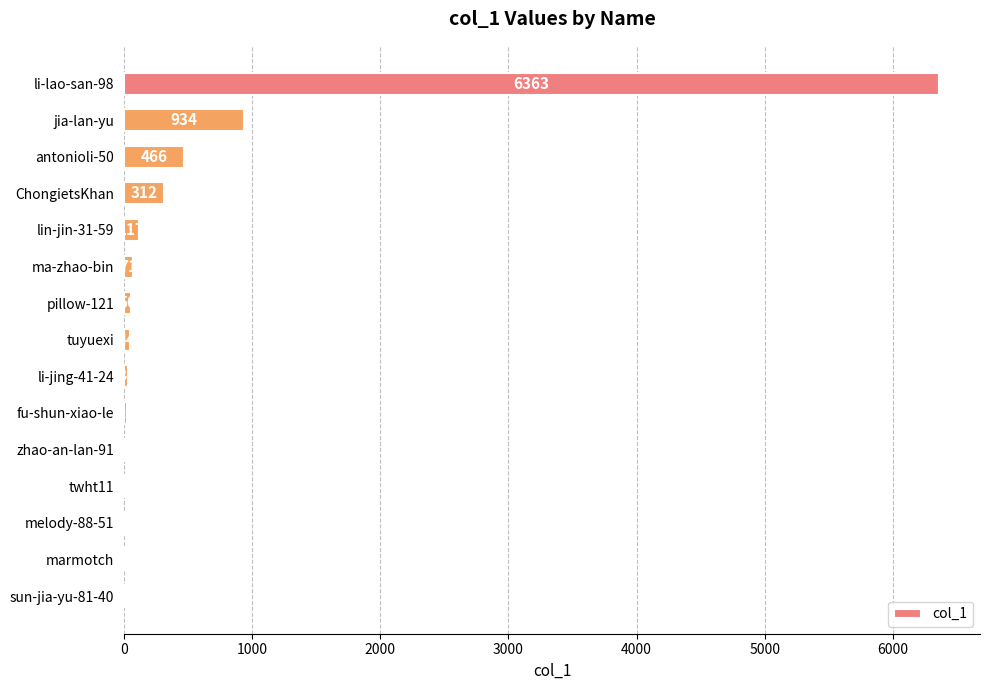

Where is the data nearest to the value 3183?

jia-lan-yu